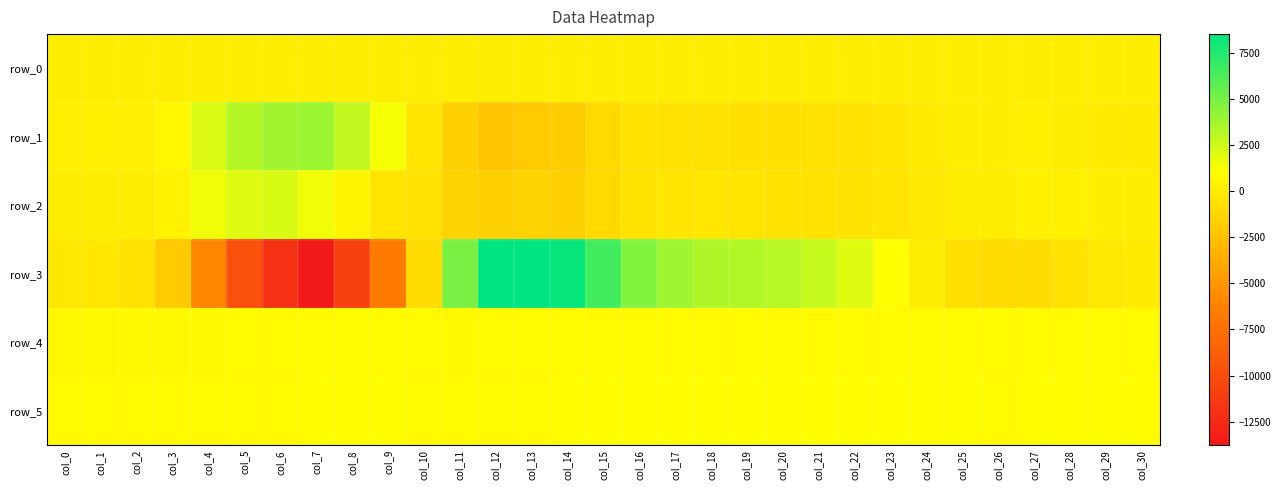

The value of row_5 at col_12 is 834.0. True or false?

True